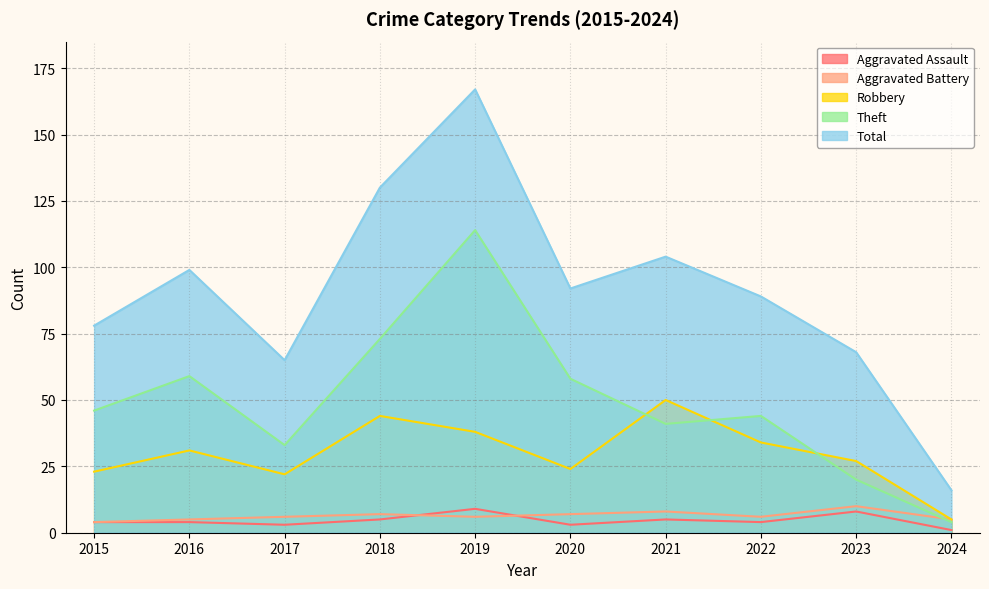

What is the minimum value for Aggravated Assault?

1